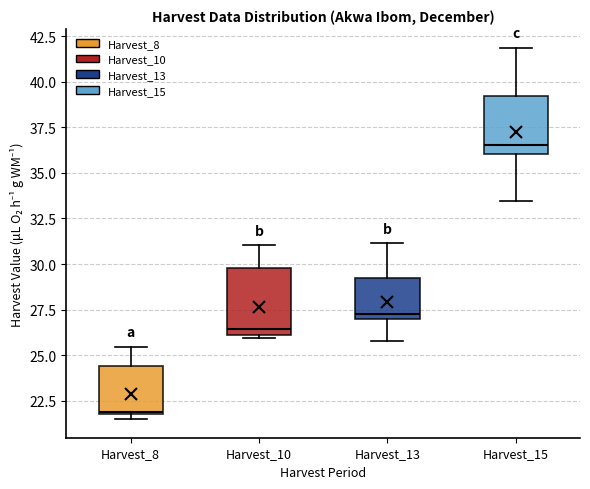

Where is the upper edge of the box for Harvest_13 on the y-axis? The values are not printed on the chart, so give them approximately, as read against the axis.

29.0